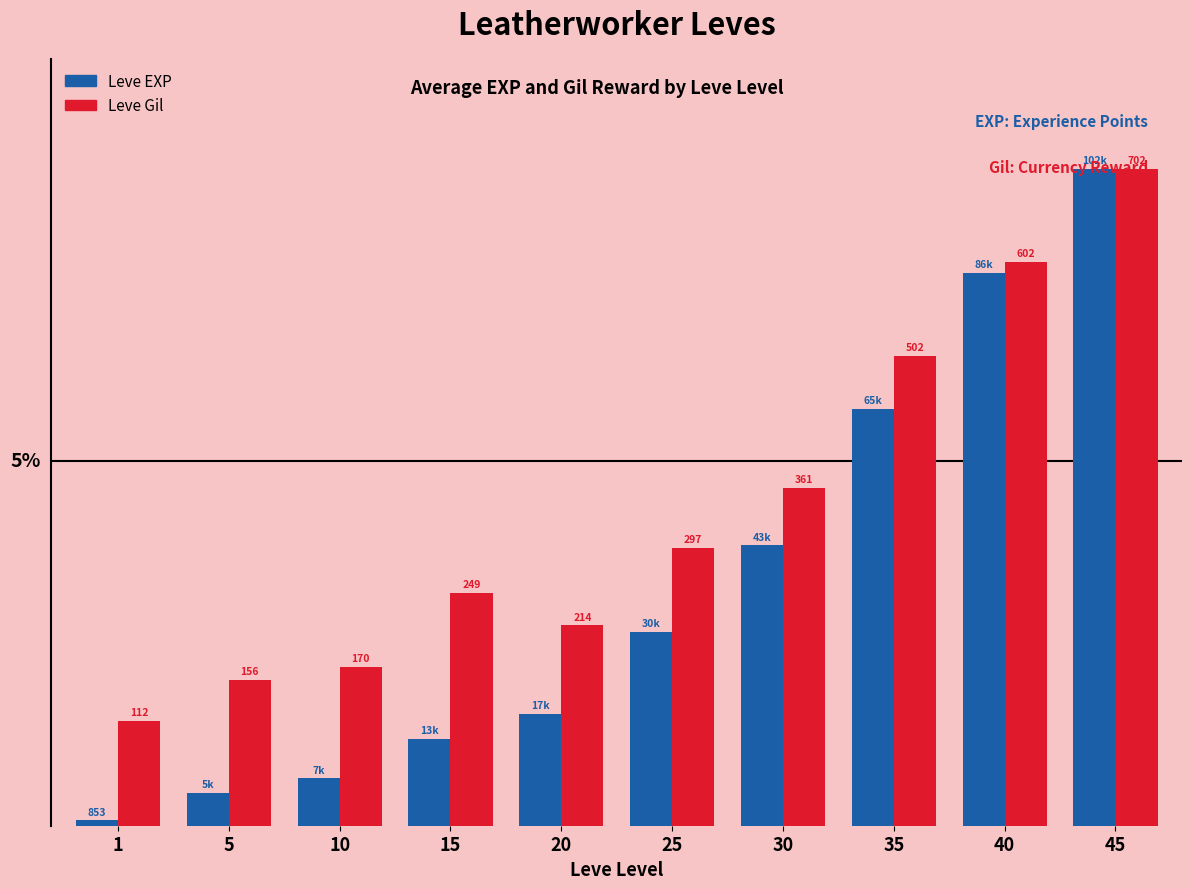

What are all the series names shown in the legend?

Leve EXP, Leve Gil